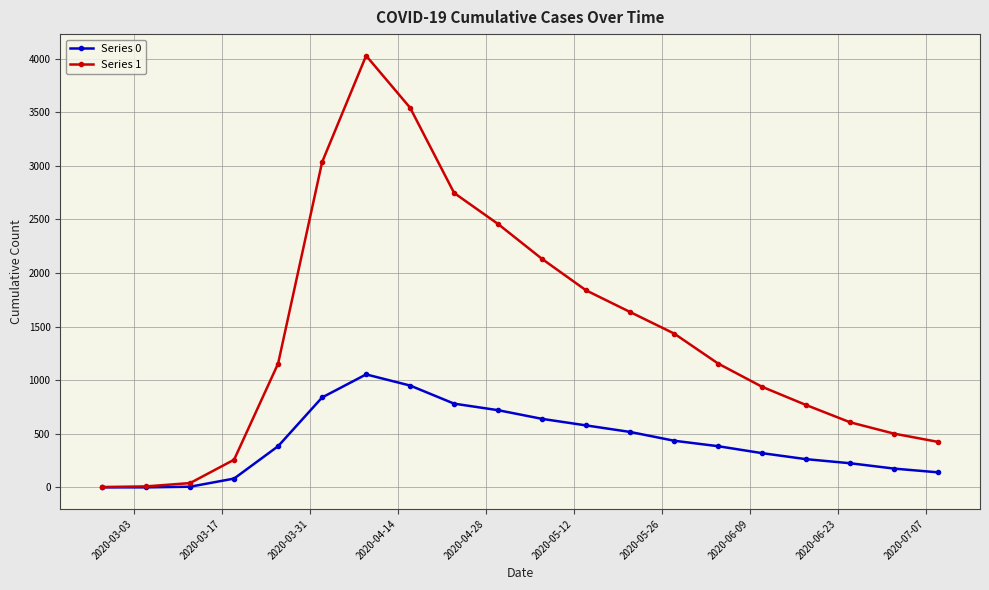

How many lines are shown in the chart?

2